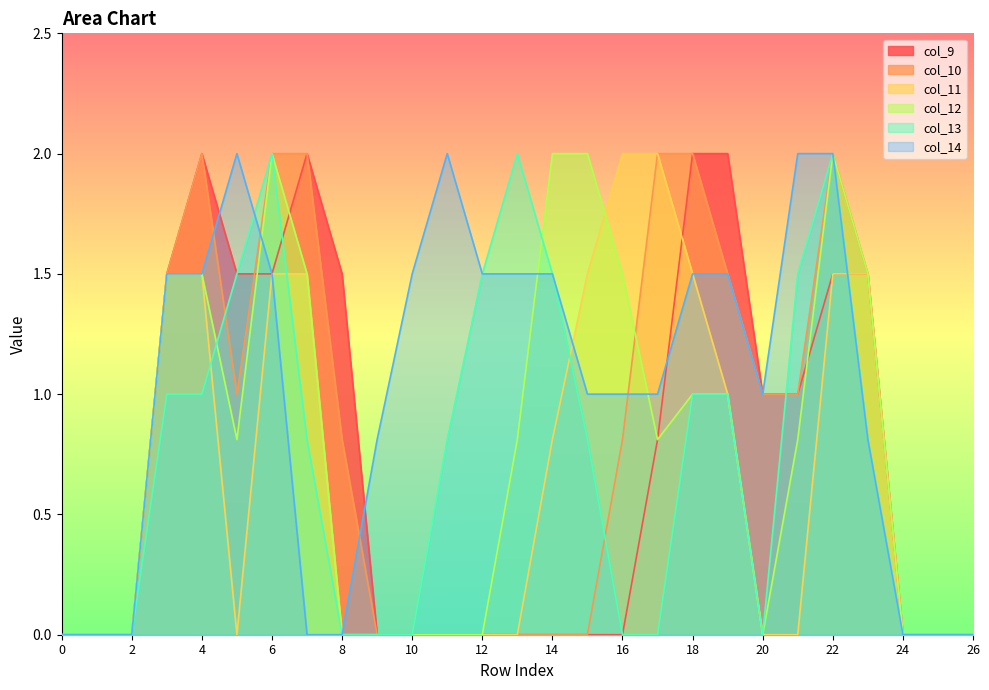

How many lines are shown in the chart?

6